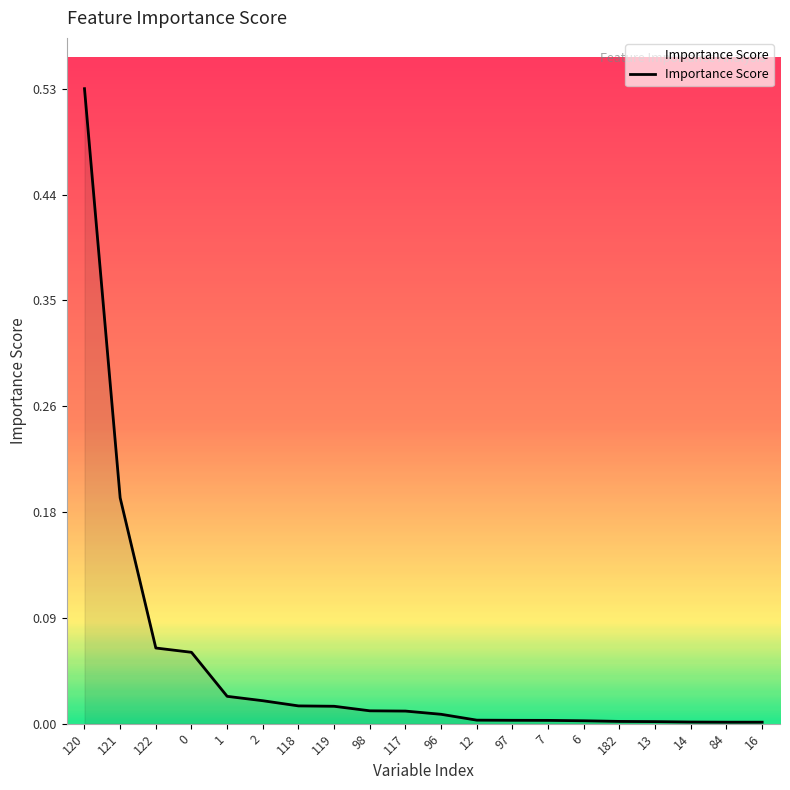

What is the sum of all values?

1.0